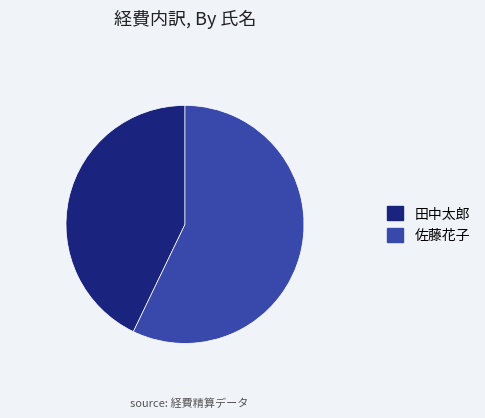

Which category has the smallest portion of the pie?

田中太郎